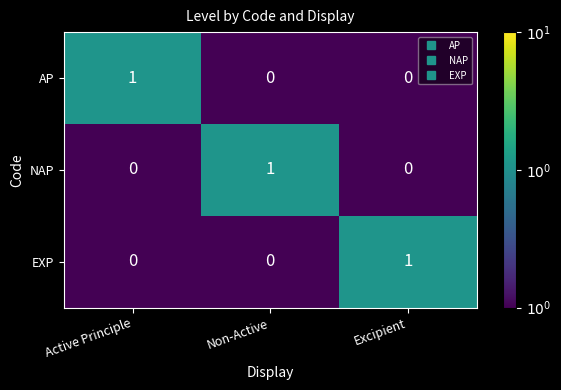

Count the number of data series in this chart.

3